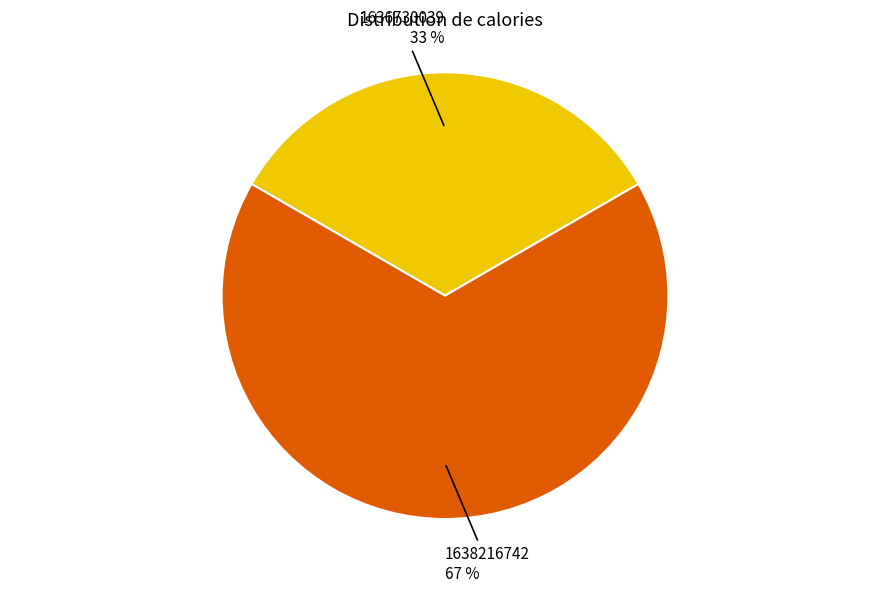

To the nearest percent, what is the average slice percentage?

50%